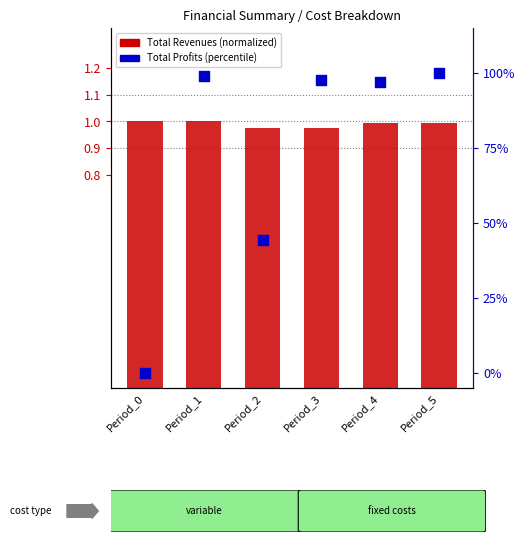

At how many categories does at least one series exceed 75?

4